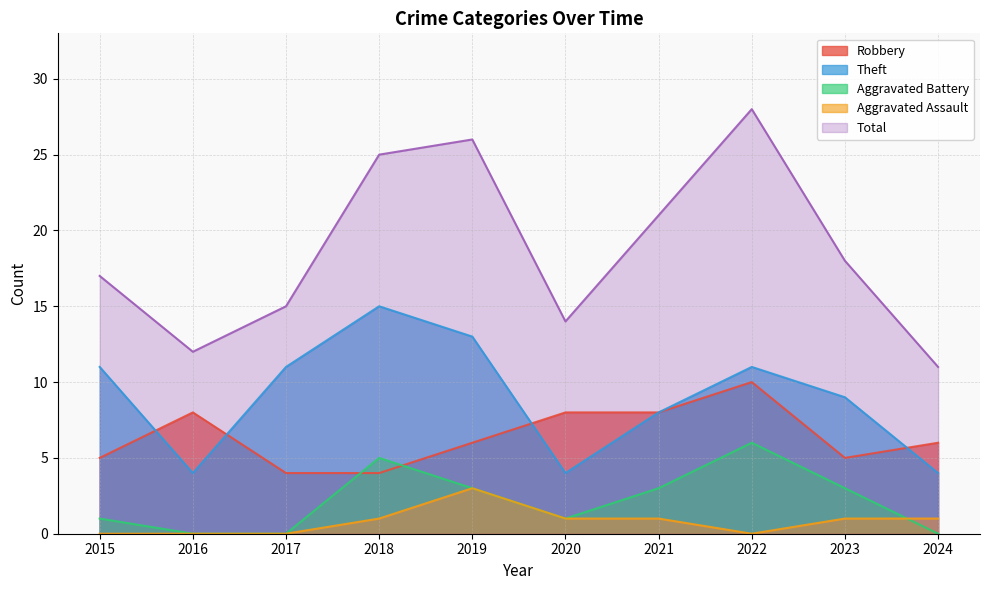

What is the value of the Aggravated Assault point at the 10th from the left?

1